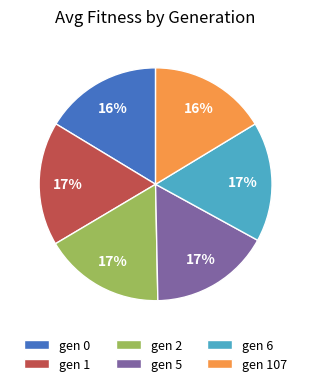

Count the number of slices in the pie.

6